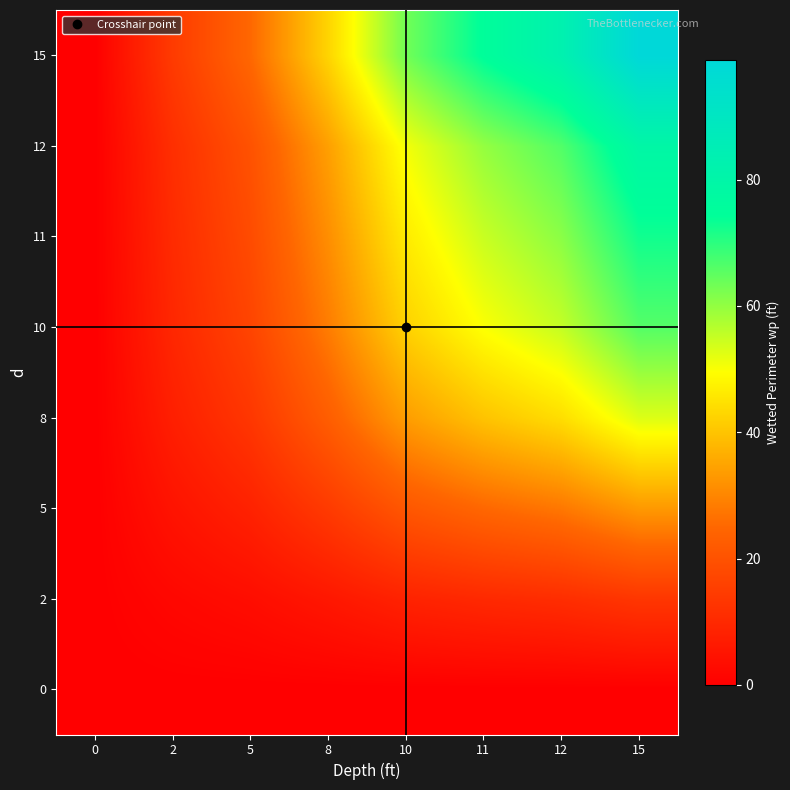

What is the total value across all series at 5?

104.9